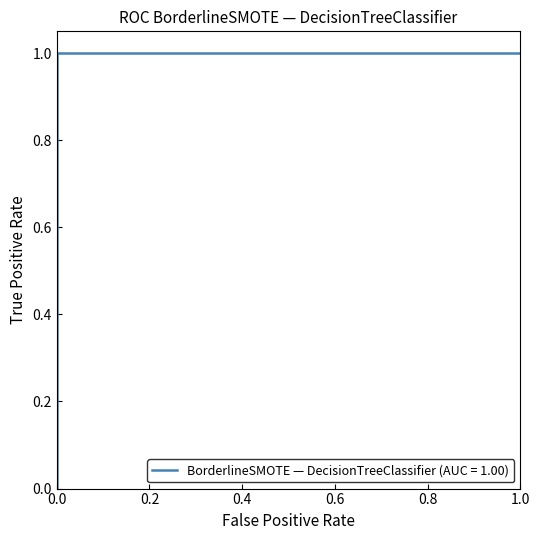

Does the chart display data point markers on the line(s)?

No